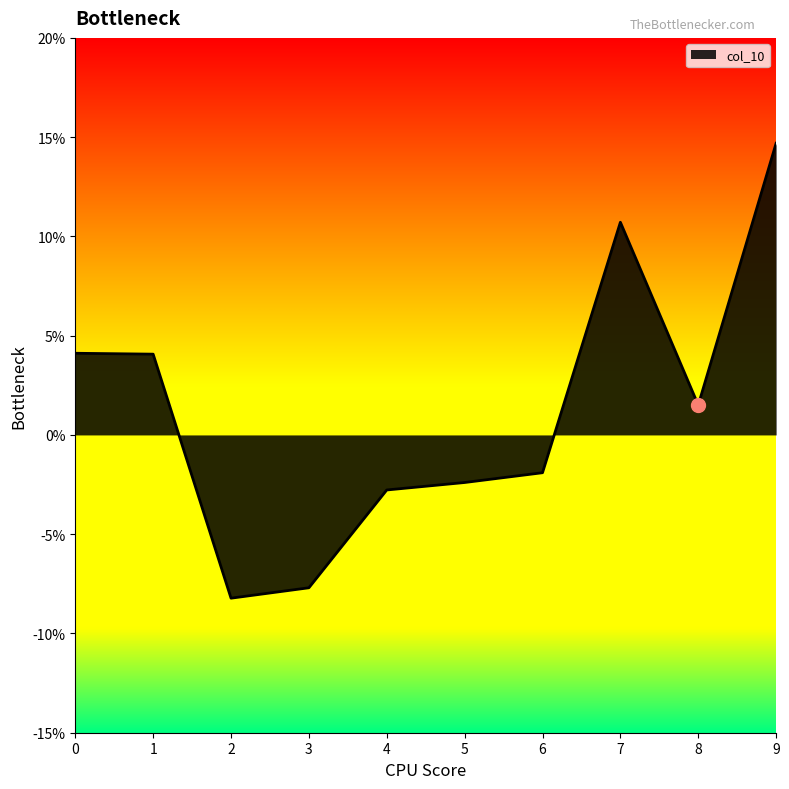

Rank the categories by value from highest to lowest.

9, 7, 0, 1, 8, 6, 5, 4, 3, 2